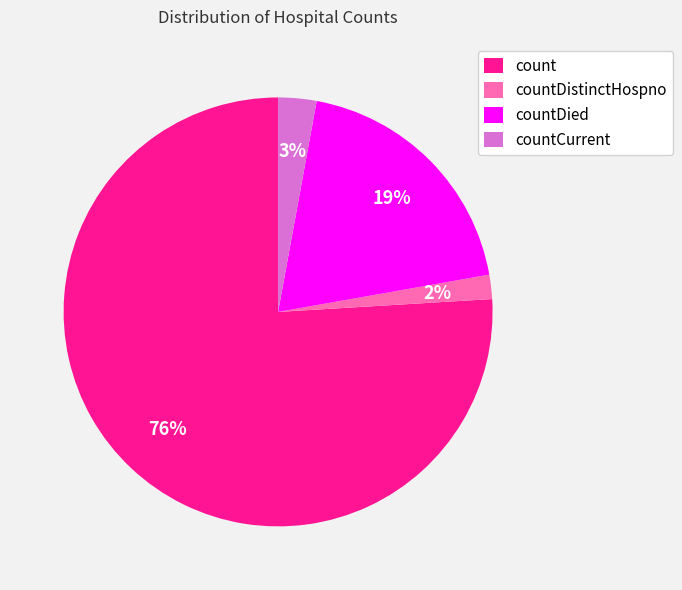

Rank the categories by value from highest to lowest.

count, countDied, countCurrent, countDistinctHospno